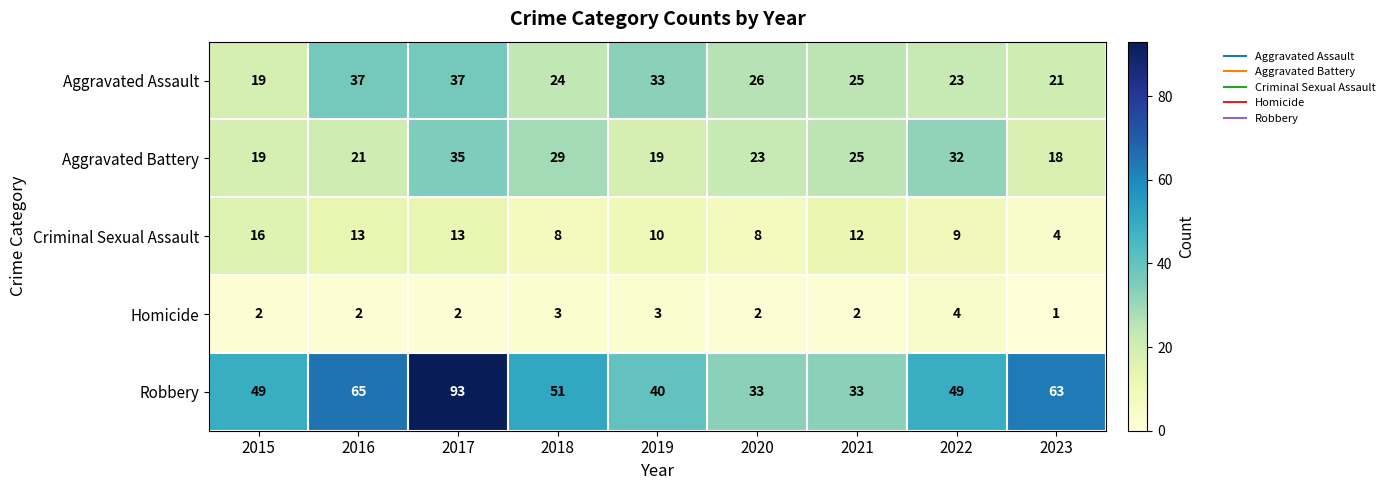

What is the total value across all series at 2017?

180